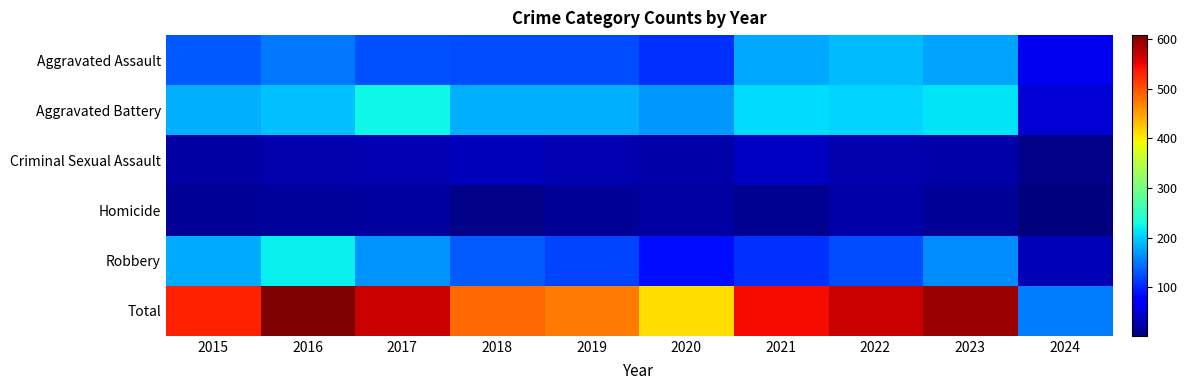

What is the minimum value shown in the chart?

2